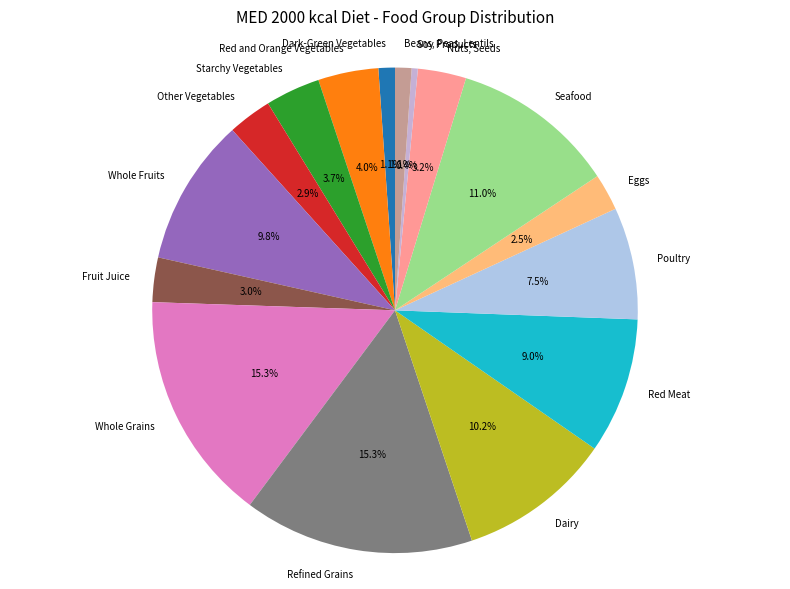

Is it true that Soy Products is 0% of the pie?

True